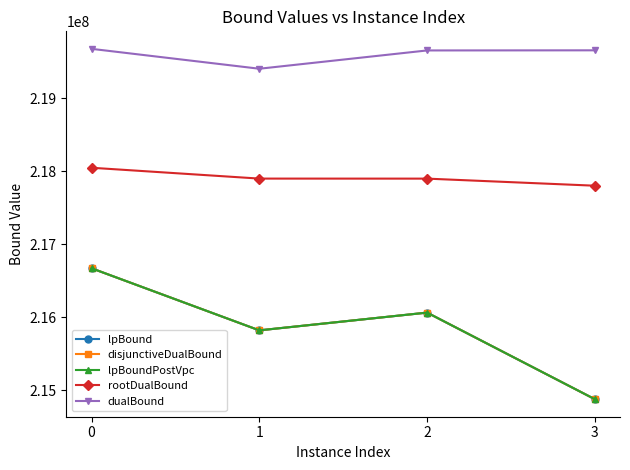

What is the average value of the lpBoundPostVpc series?

215857432.3